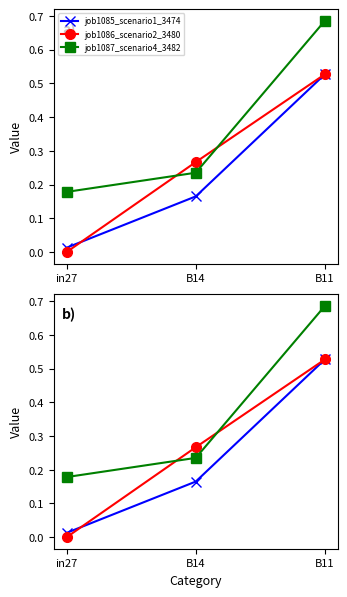

Where is job1086_scenario2_3480 nearest to the value 0?

in27